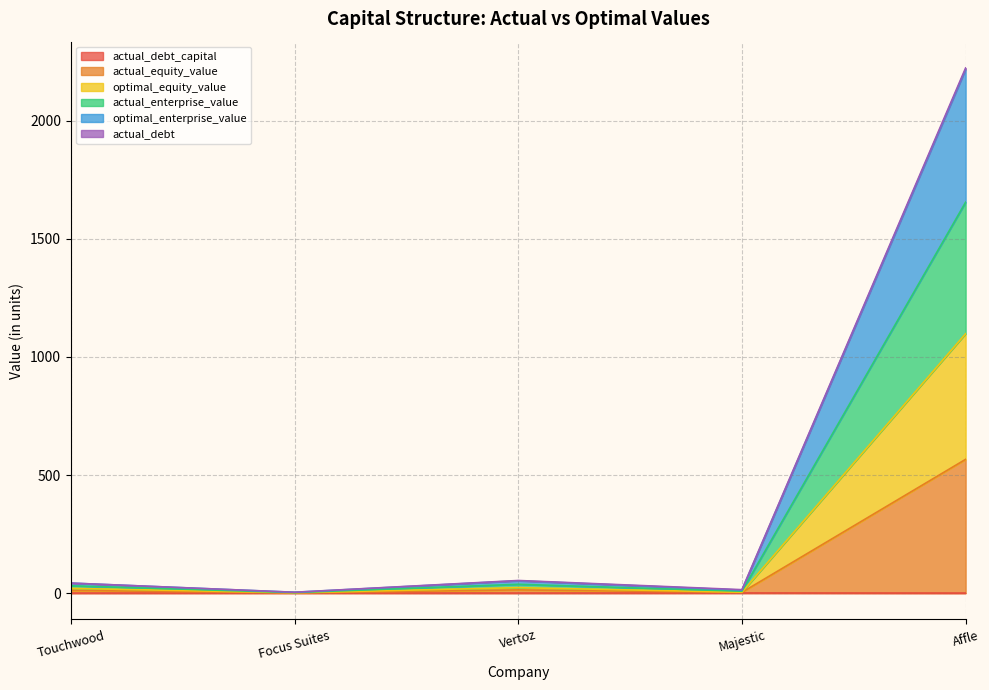

Which series has the largest total across all categories?

actual_enterprise_value